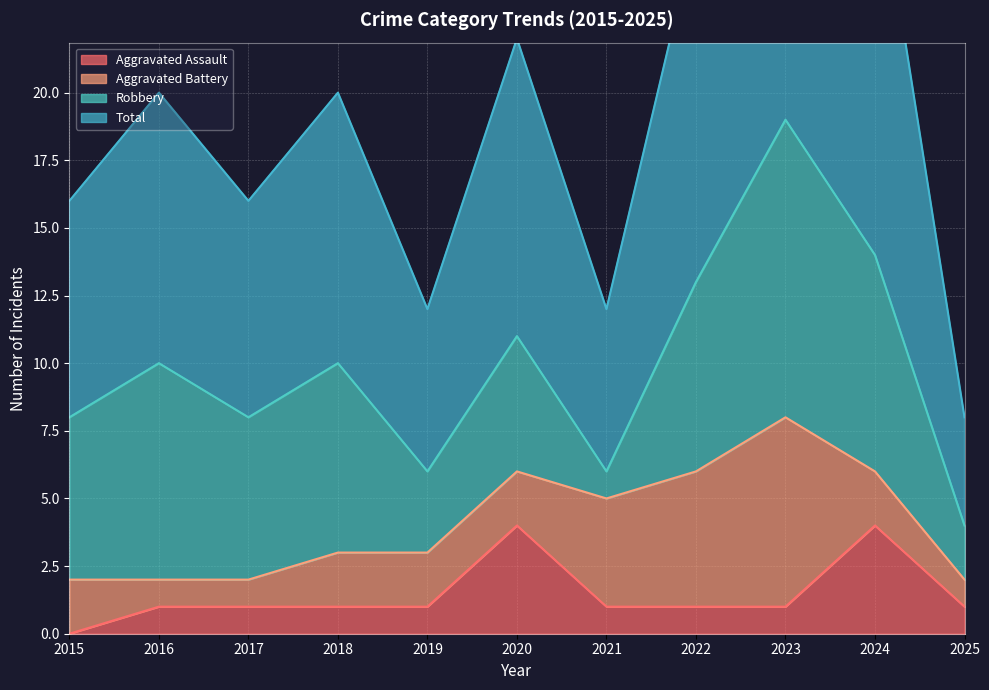

What is the value of the Aggravated Assault point at the 7th from the left?

1